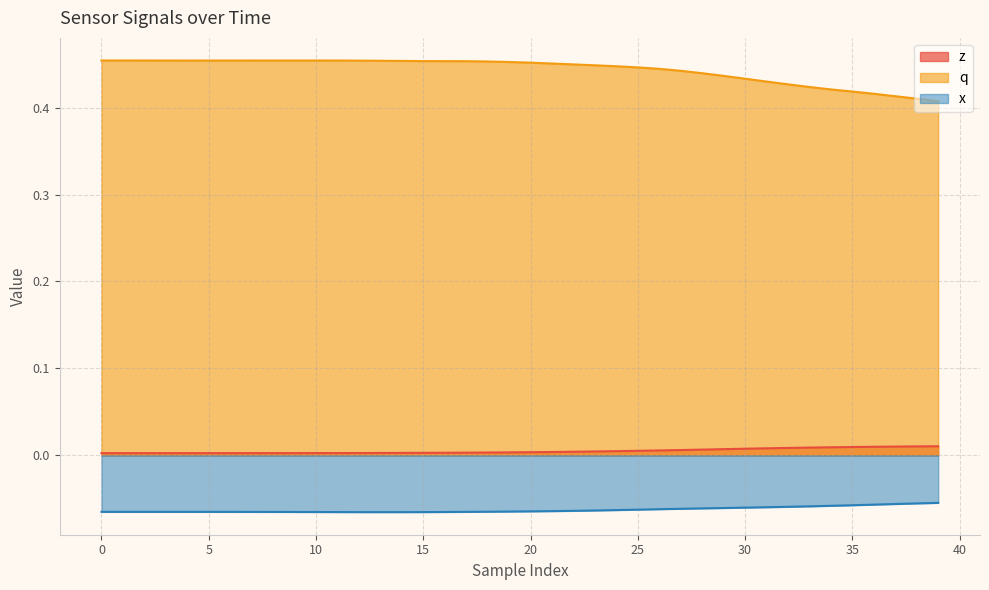

What is the lowest value of the x series?

-0.1